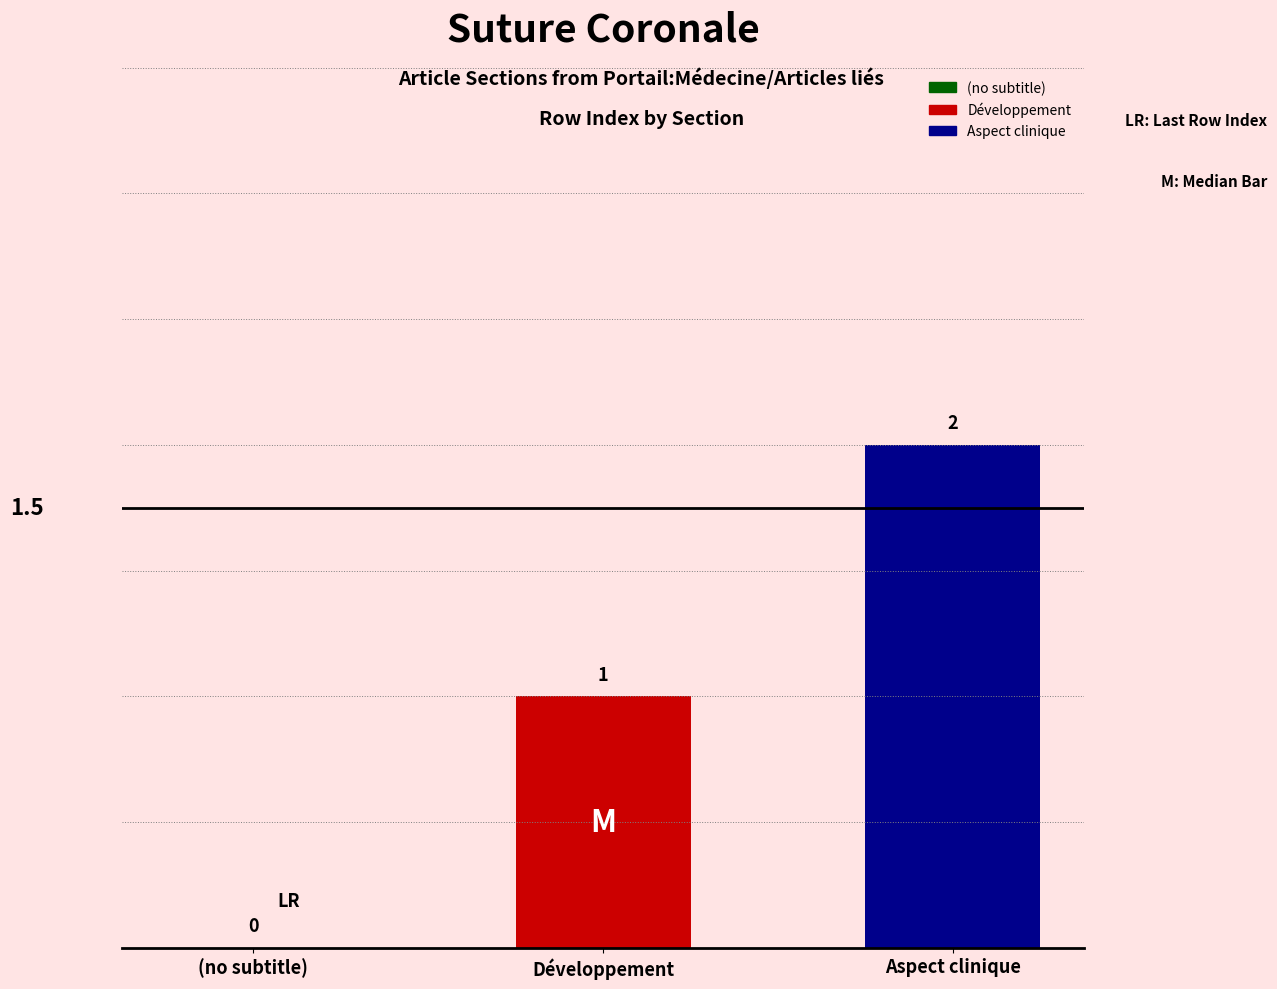

Rank the series by their maximum value, from highest to lowest.

Aspect clinique, Développement